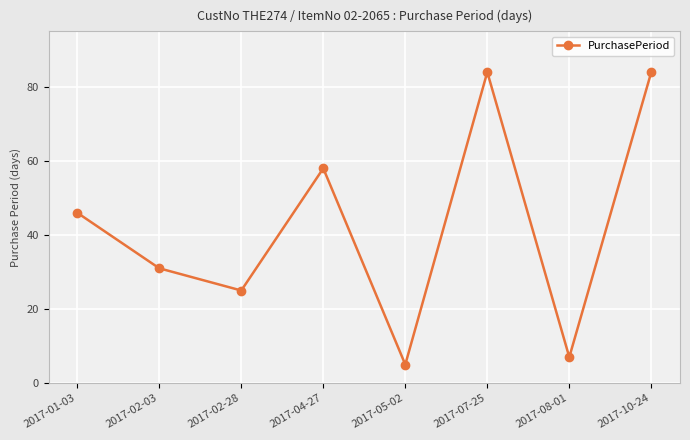

What is the smallest value displayed?

5